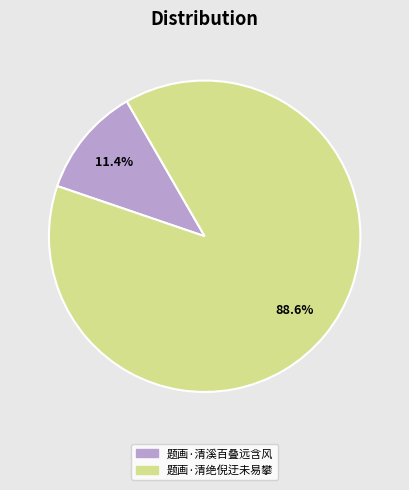

What is the majority slice?

题画·清绝倪迂未易攀